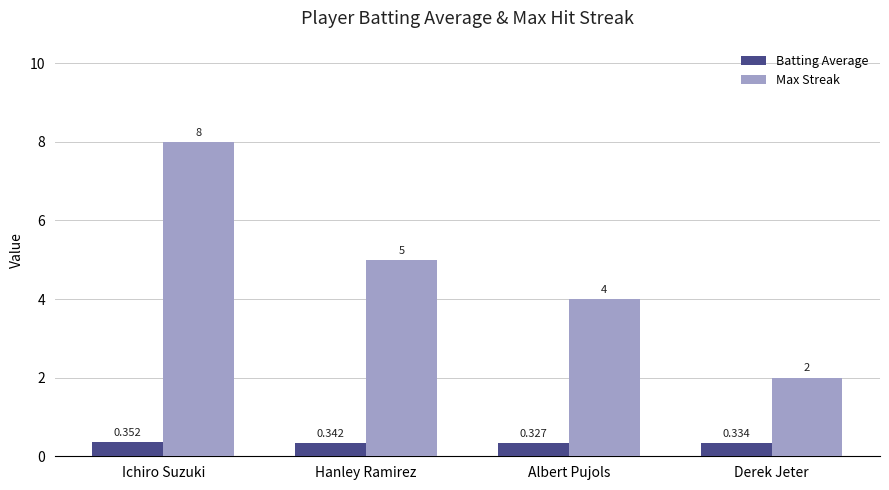

Which series has the largest range (max minus min)?

Max Streak